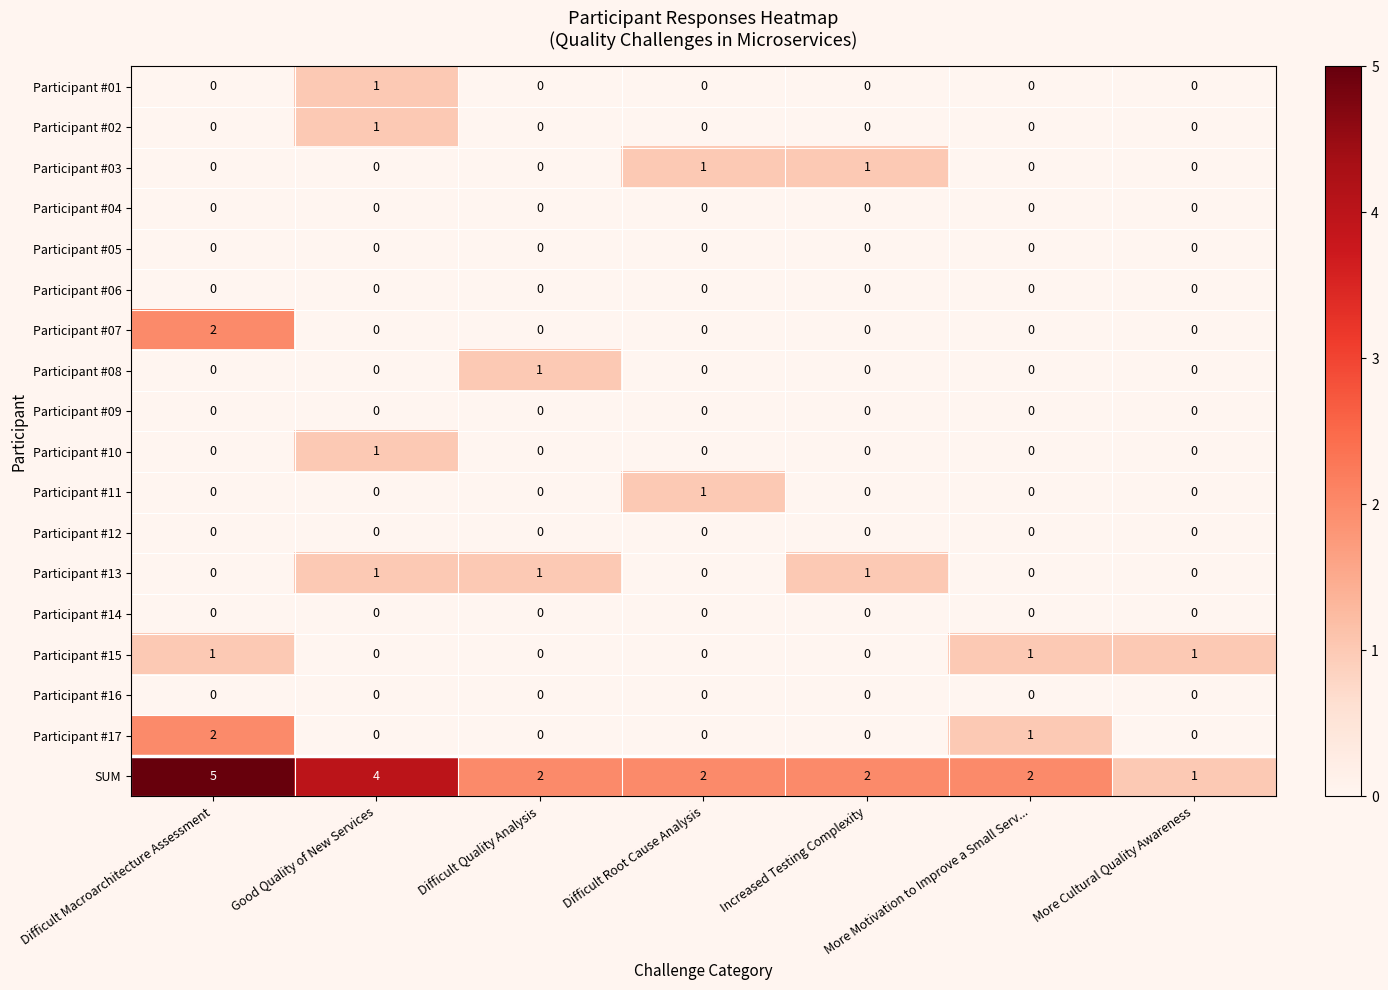

Which series has the widest spread of values?

SUM